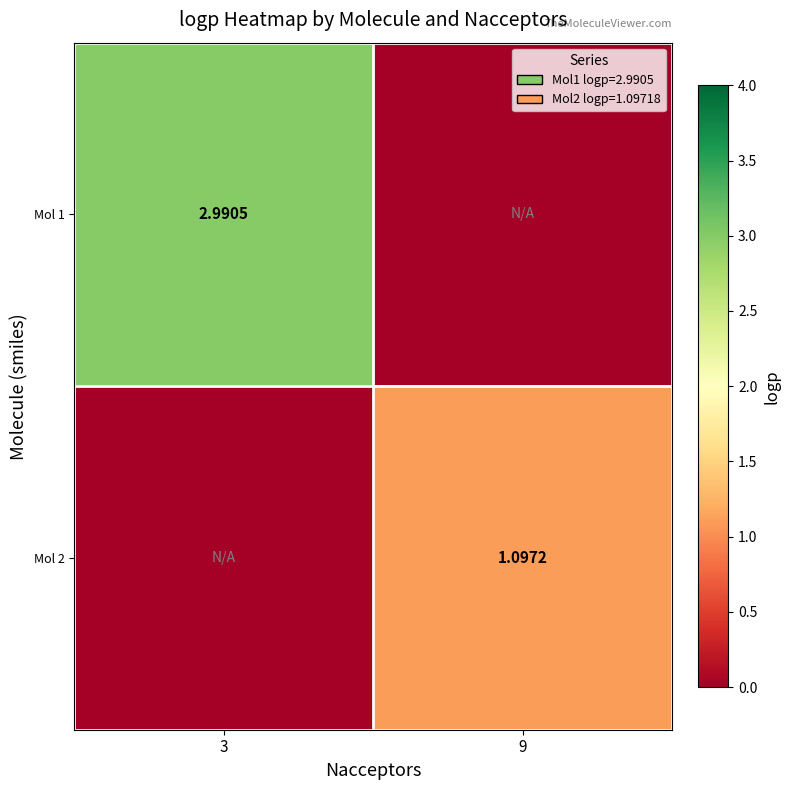

Is the value of Mol 1 at 3 greater than the value of Mol 2 at 9?

Yes